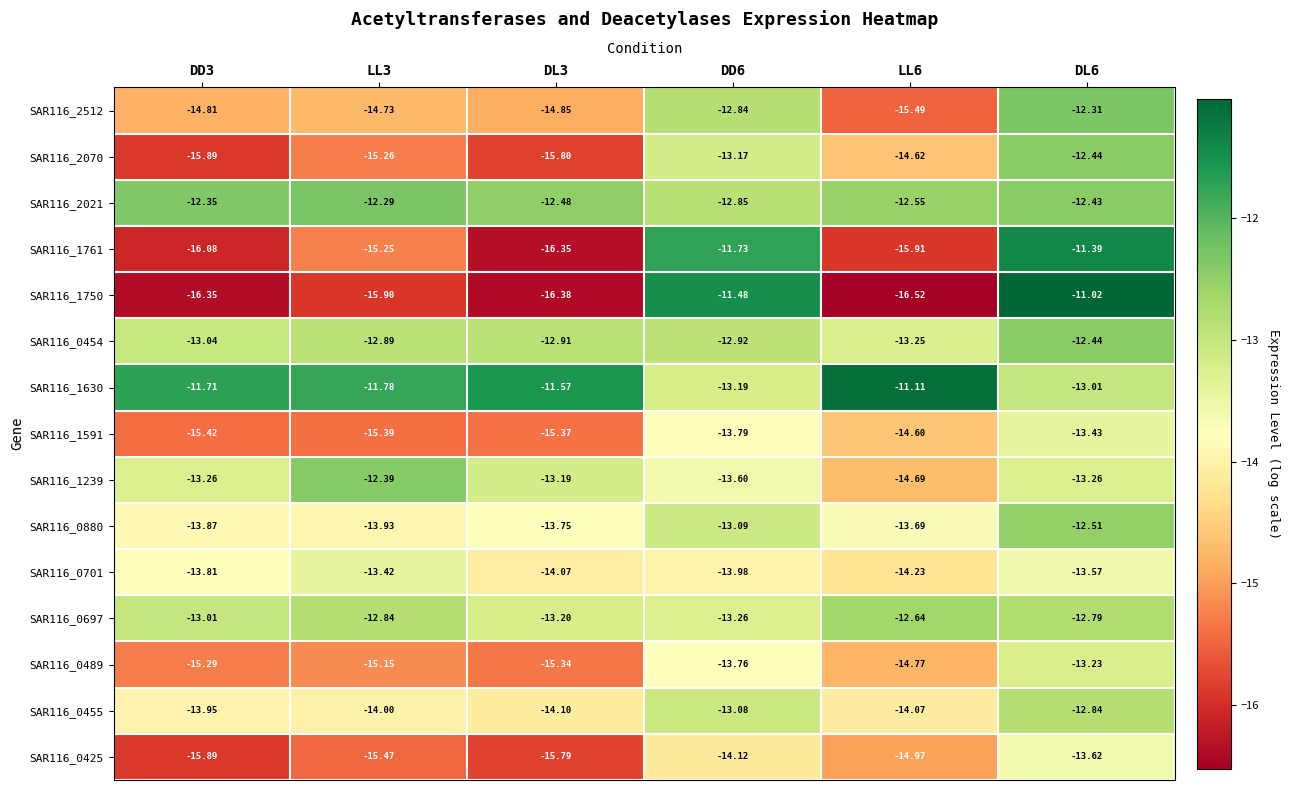

Is the value of SAR116_1239 at LL6 greater than the value of SAR116_0697 at DL3?

No